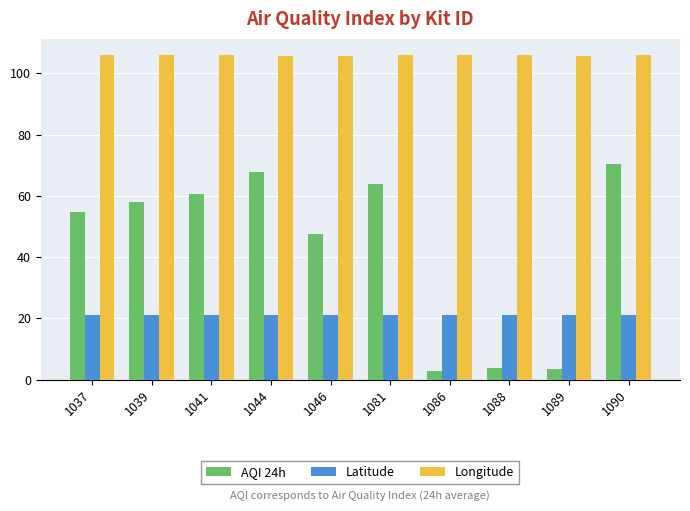

Rank the series at 1044 from highest to lowest value.

Longitude, AQI 24h, Latitude